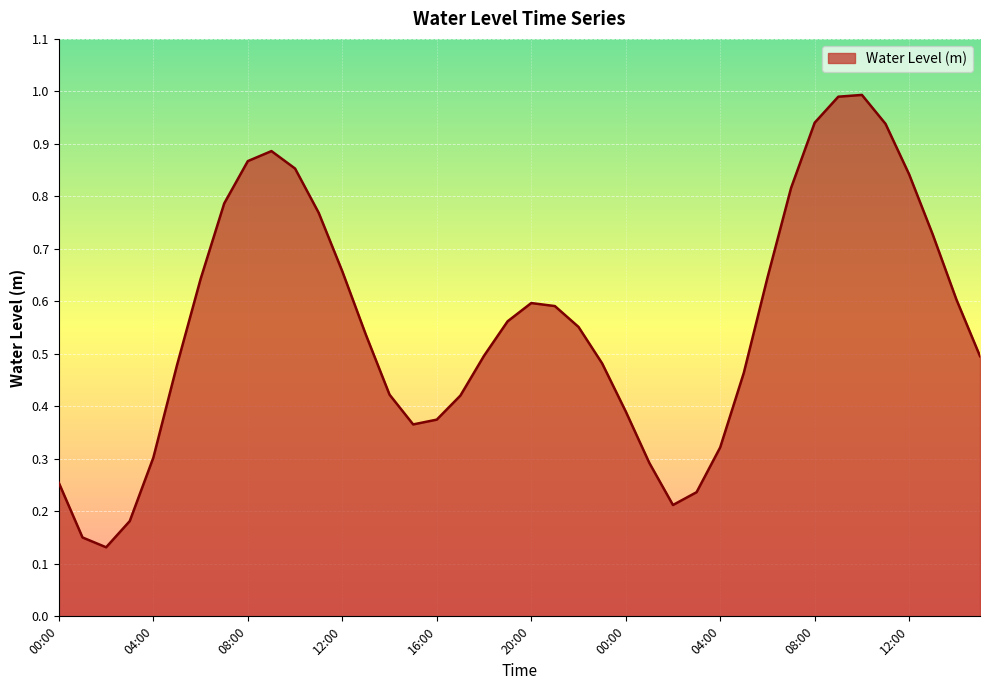

What is the maximum value shown in the chart?

1.0